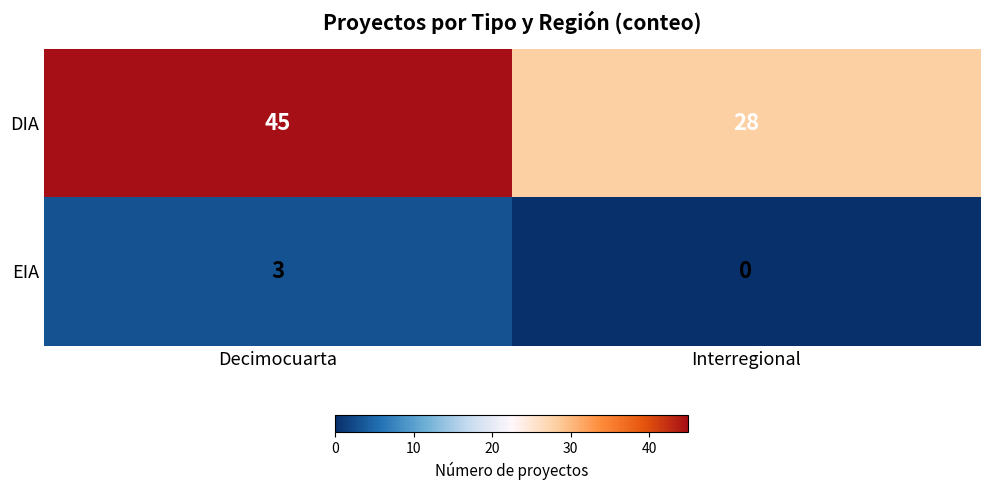

How many data points does each series have?

2